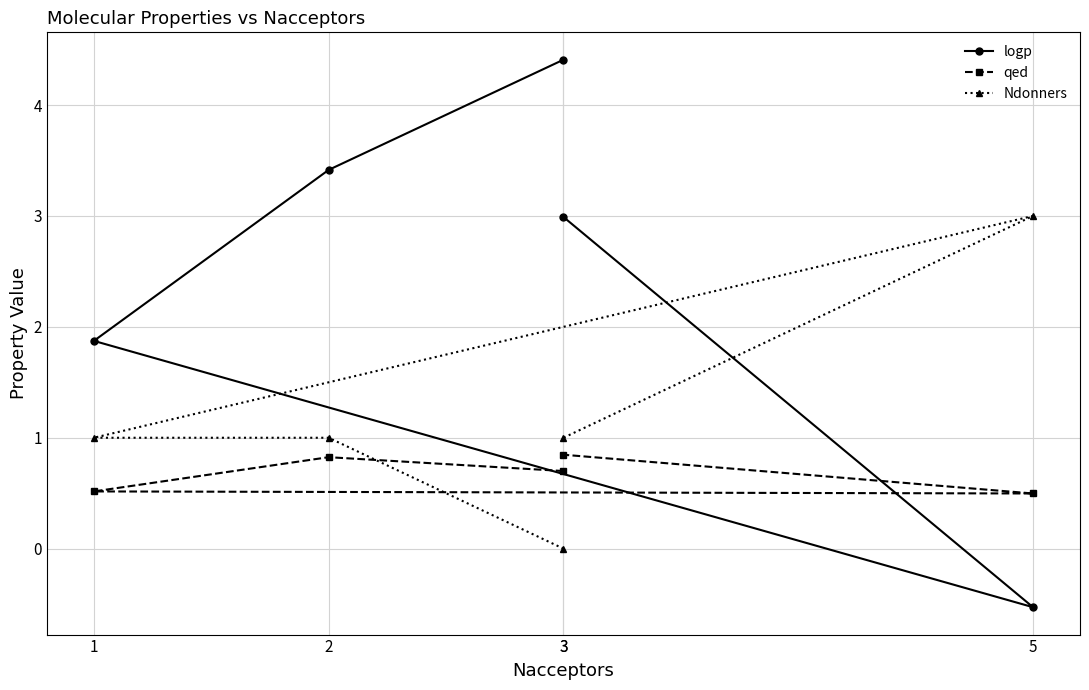

At which label is logp closest to 1?

1